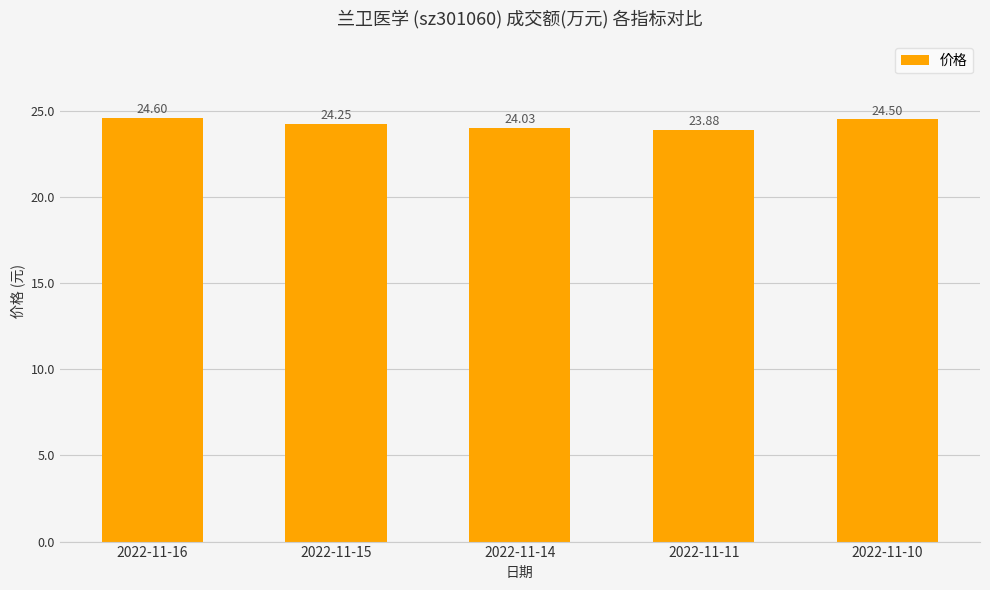

Are the bars grouped side by side (vs. stacked)?

No